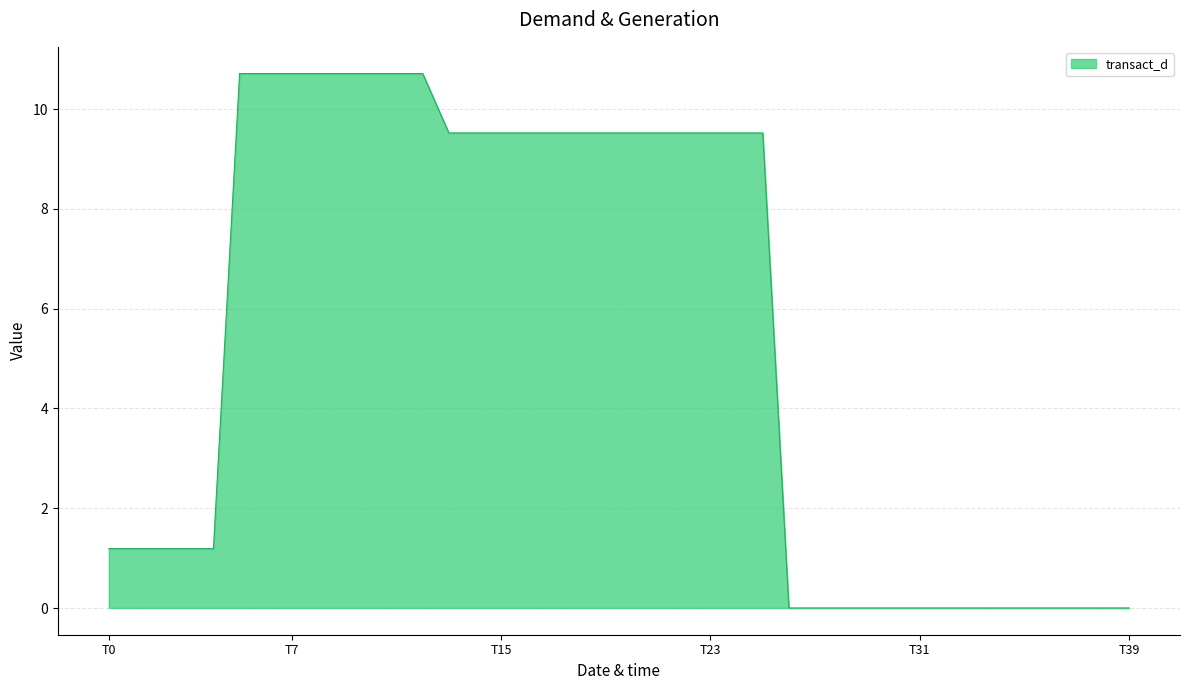

What is the maximum value shown in the chart?

10.7